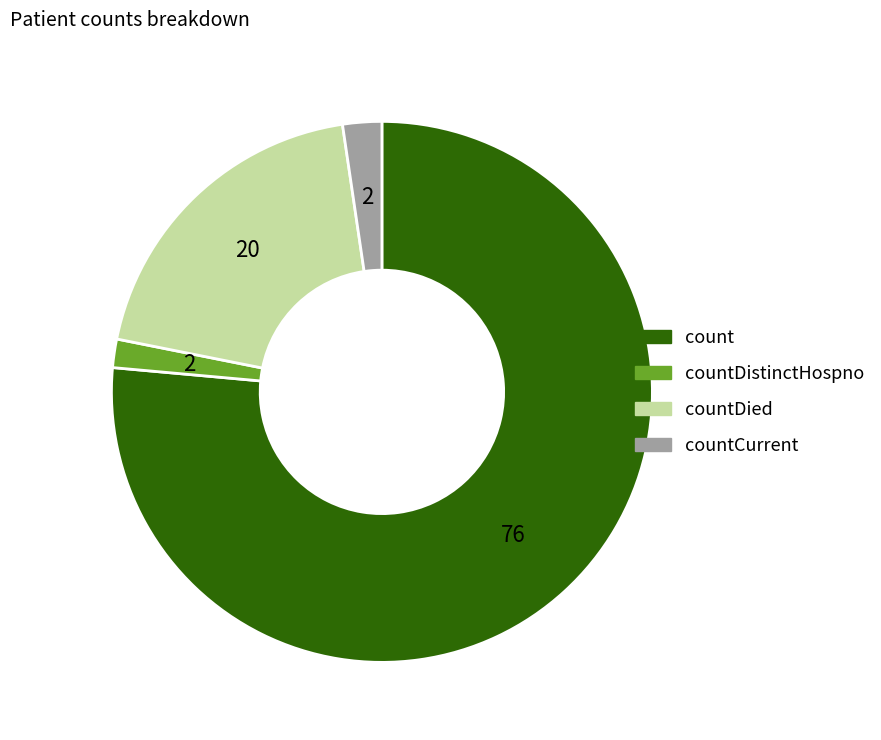

Is there a majority slice in this chart?

Yes